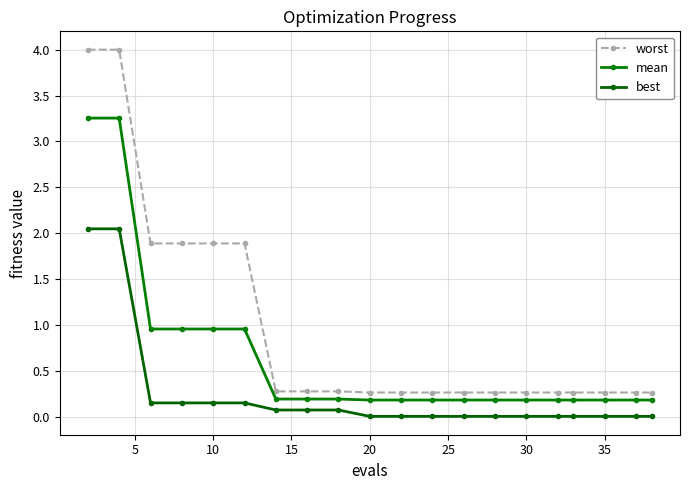

True or false: worst and mean intersect in this chart.

False